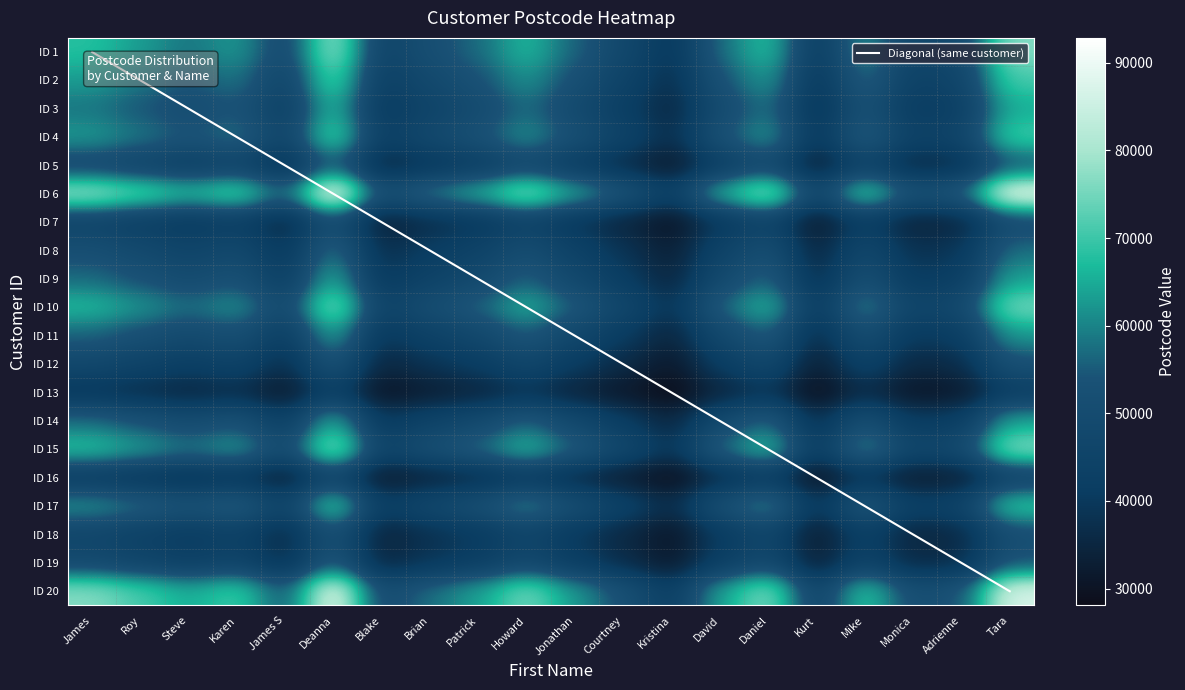

At how many categories does at least one series exceed 57240?

13